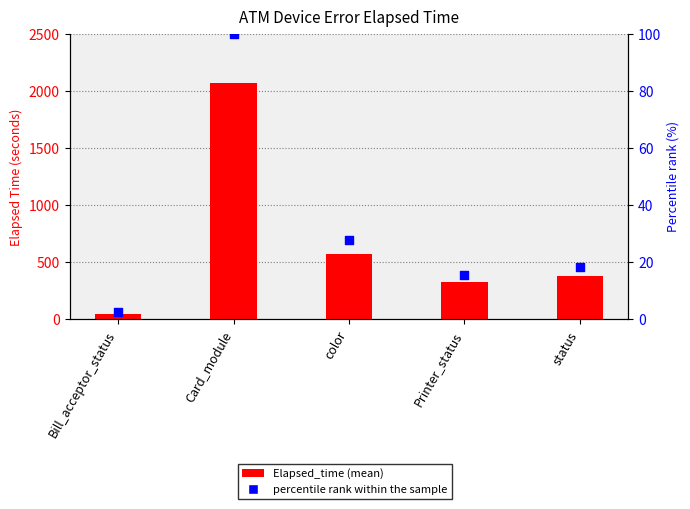

At how many categories does at least one series exceed 993?

1